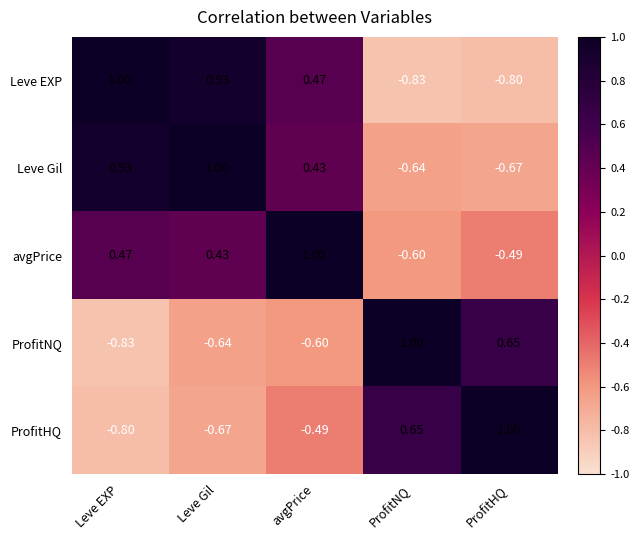

At which category is the sum across all series the highest?

Leve Gil